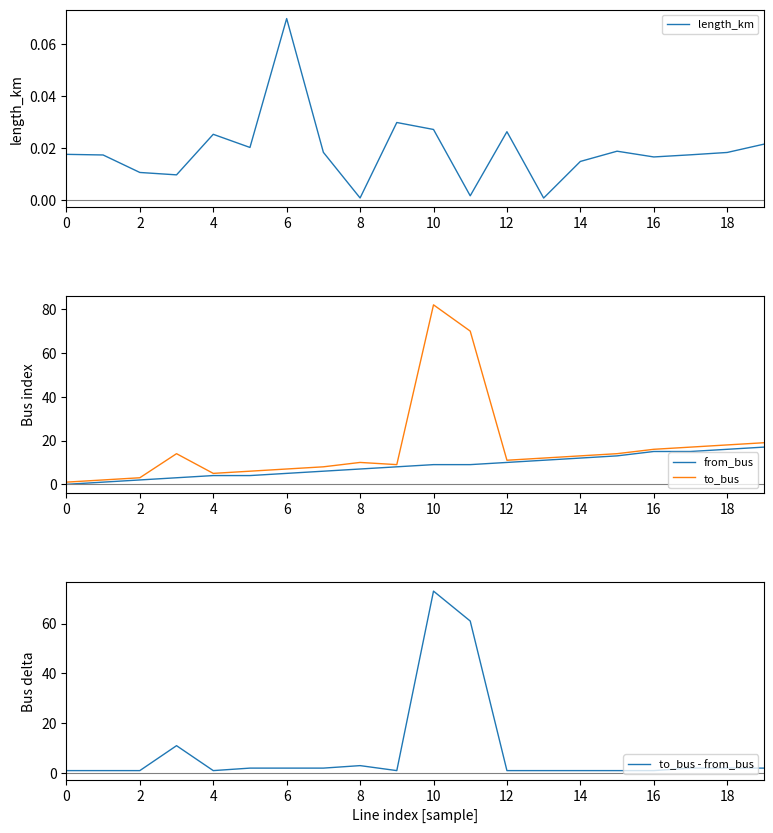

What is the label of the 6th point from the right?

14